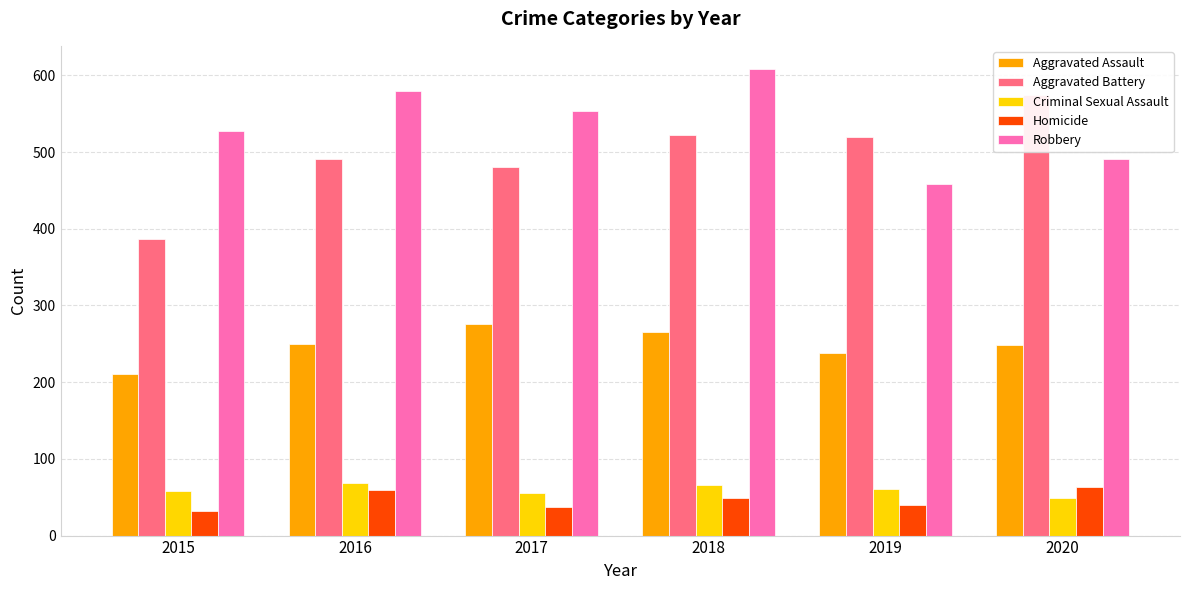

What is the difference between the maximum and second lowest values in the Homicide series?

26